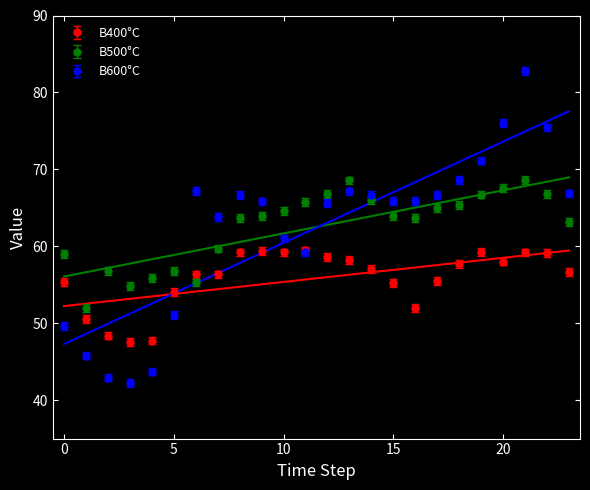

True or false: B400°C has more than 0 interior local peaks.

True